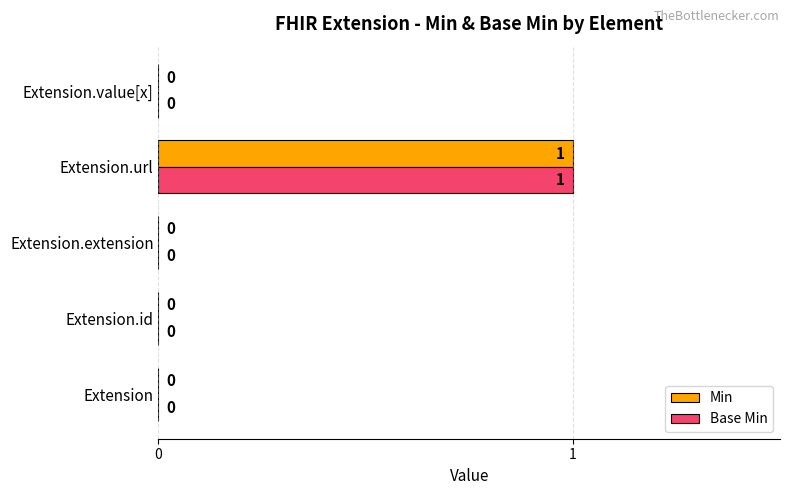

At which category is the sum across all series the highest?

Extension.url